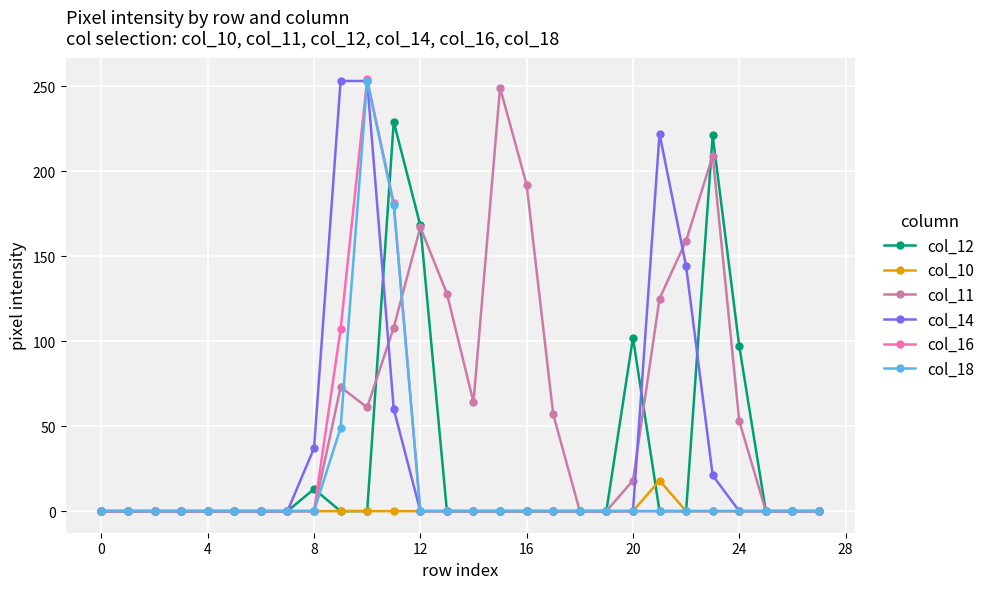

At how many categories does at least one series exceed 181?

7